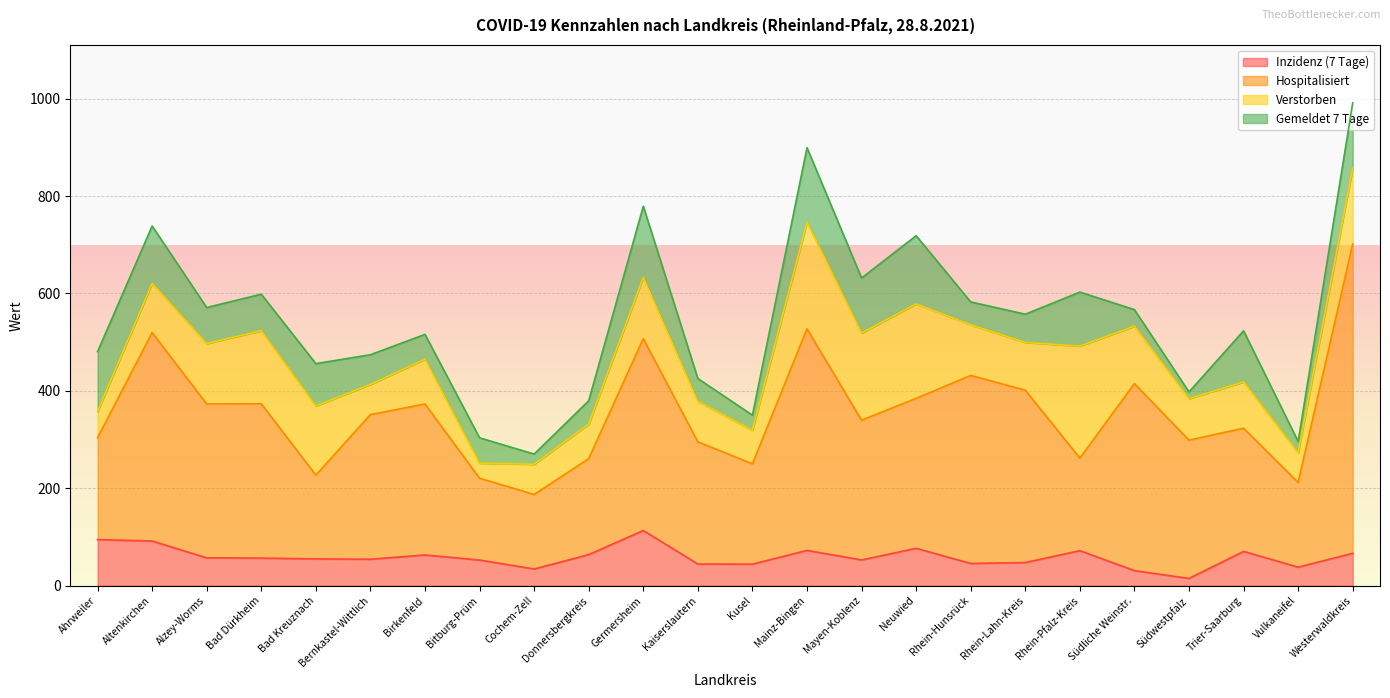

True or false: Hospitalisiert and Inzidenz (7 Tage) cross at least once.

False